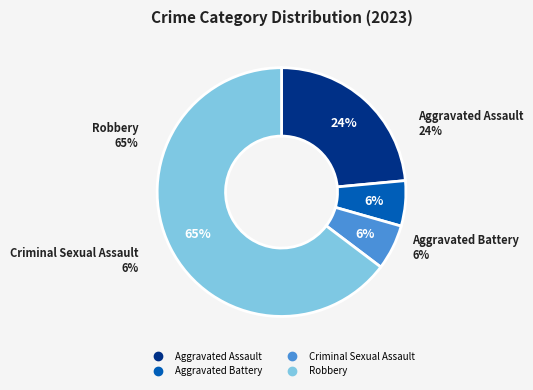

How many segments does this pie chart have?

4